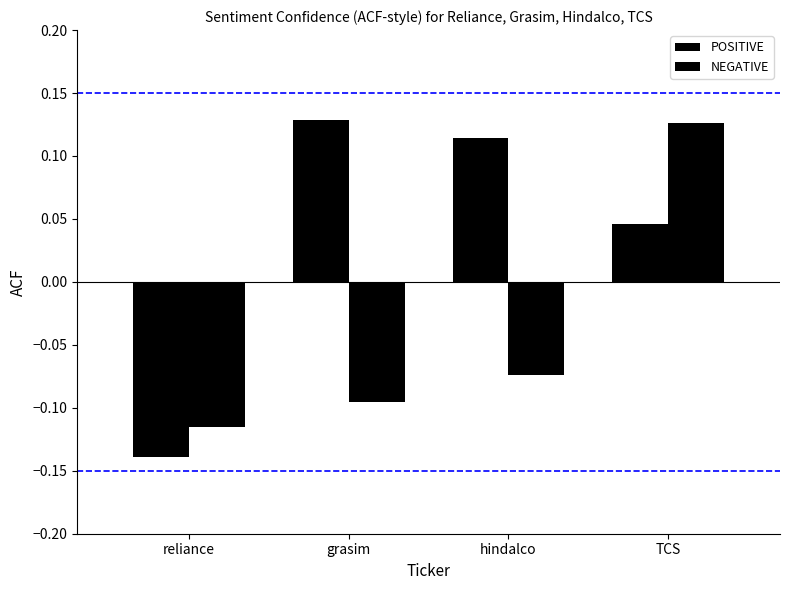

Rank the series at reliance from lowest to highest value.

POSITIVE, NEGATIVE